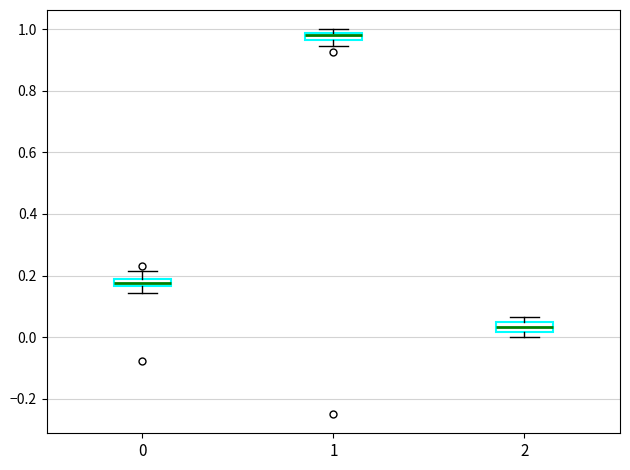

Which box's median line is the highest?

1